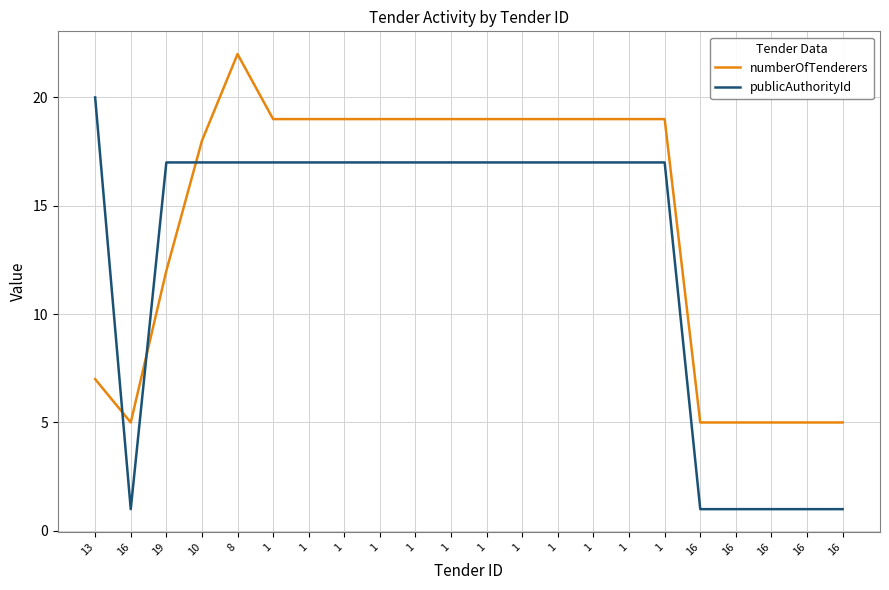

What is the sum of all numberOfTenderers values?

317